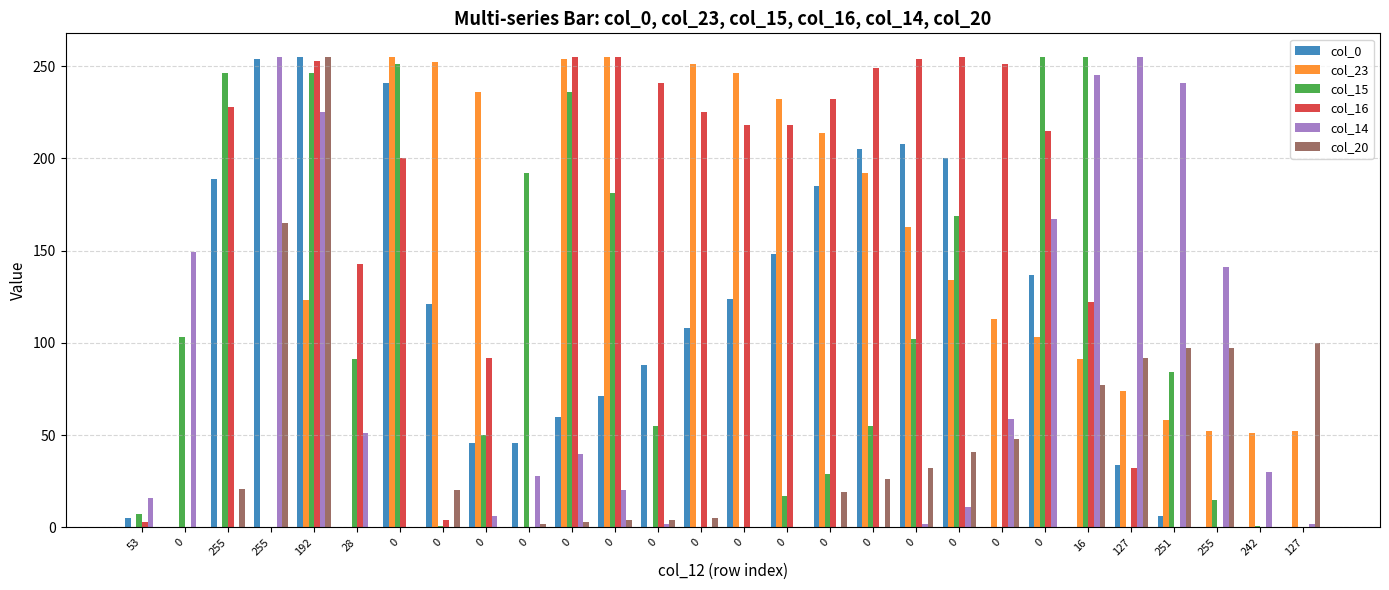

List the labels in order of col_0 value, smallest first.

0, 28, 0, 16, 255, 242, 127, 53, 251, 127, 0, 0, 0, 0, 0, 0, 0, 0, 0, 0, 0, 255, 0, 0, 0, 0, 255, 192